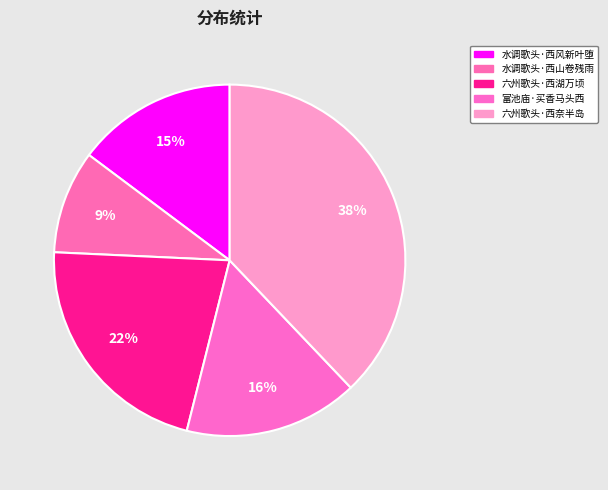

To the nearest percent, what is the difference between the 六州歌头·西湖万顷 and 水调歌头·西风新叶堕 slice percentages?

7%